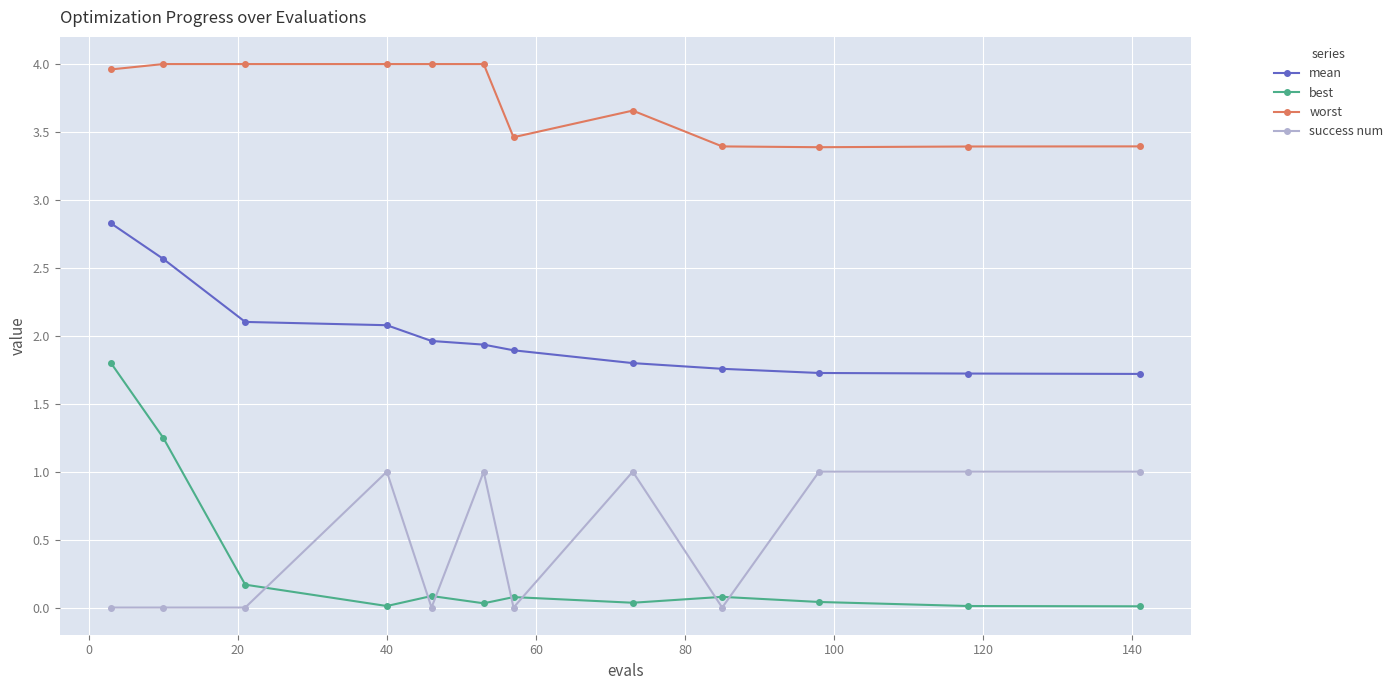

What is the value of the best point at the 9th from the left?

0.1